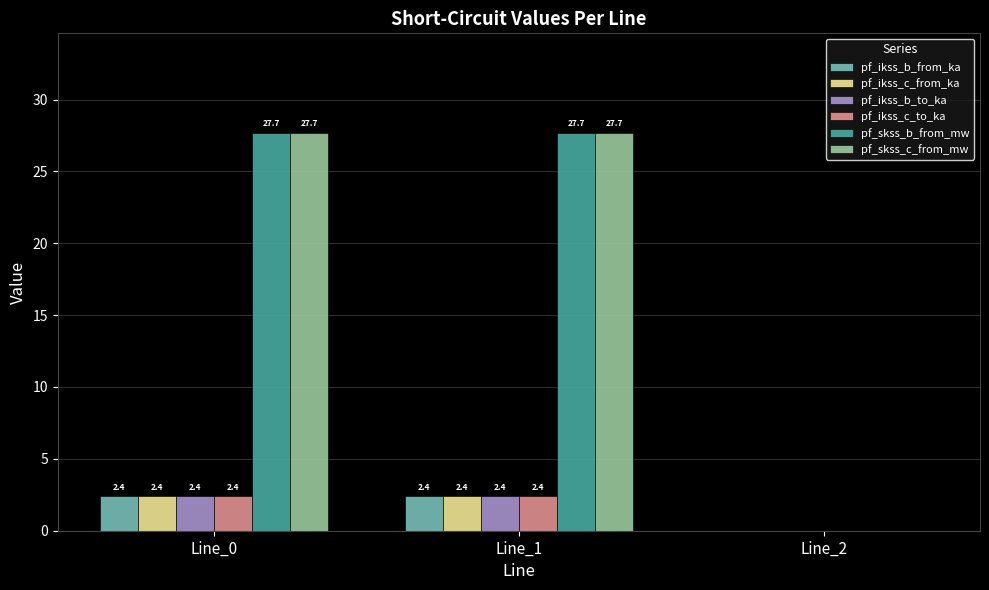

True or false: pf_skss_c_from_mw has a value of 10.5 at Line_2.

False